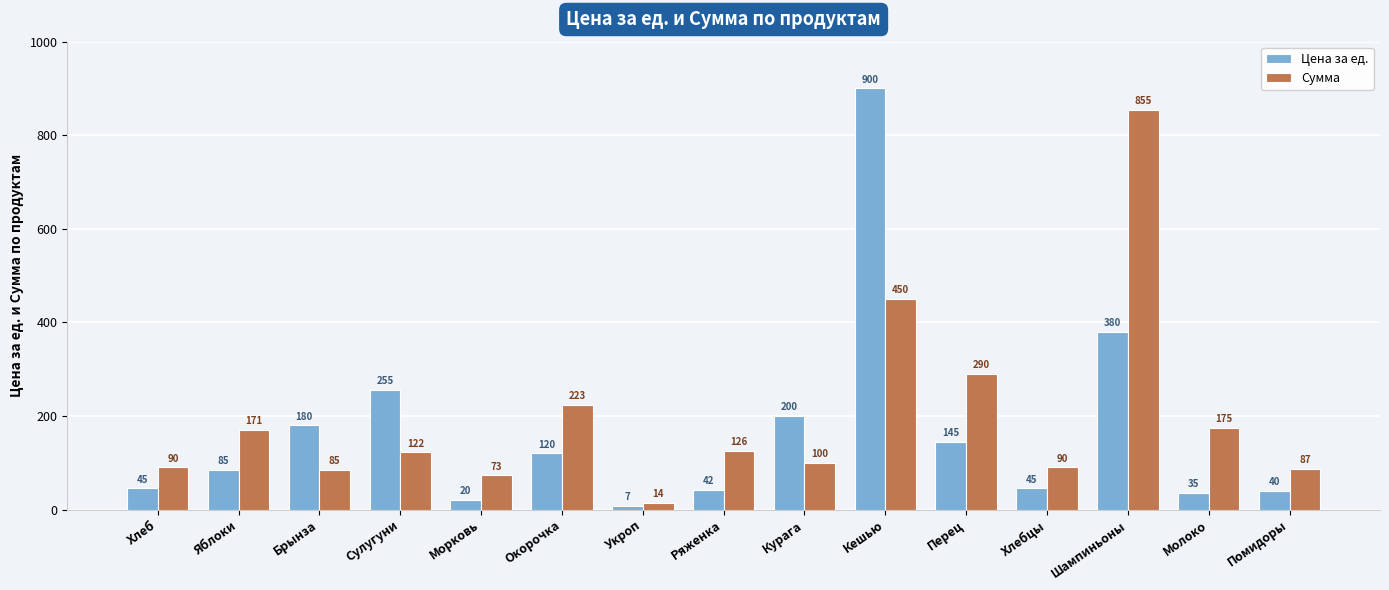

What is the total value across all series at Шампиньоны?

1235.0